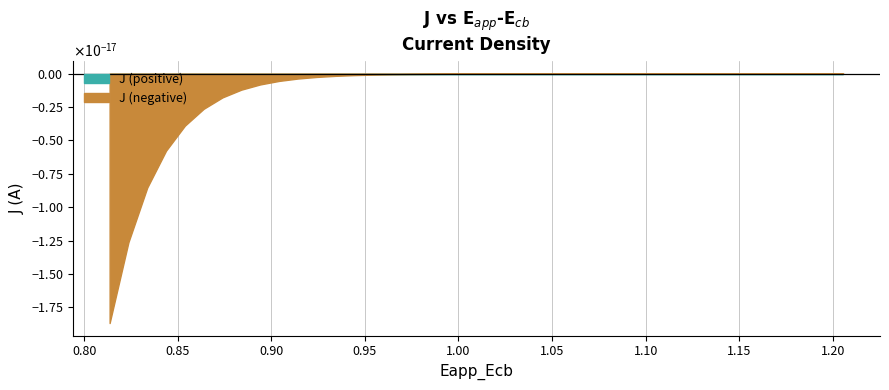

What is the highest value of the Eapp_Ecb series?

1.2